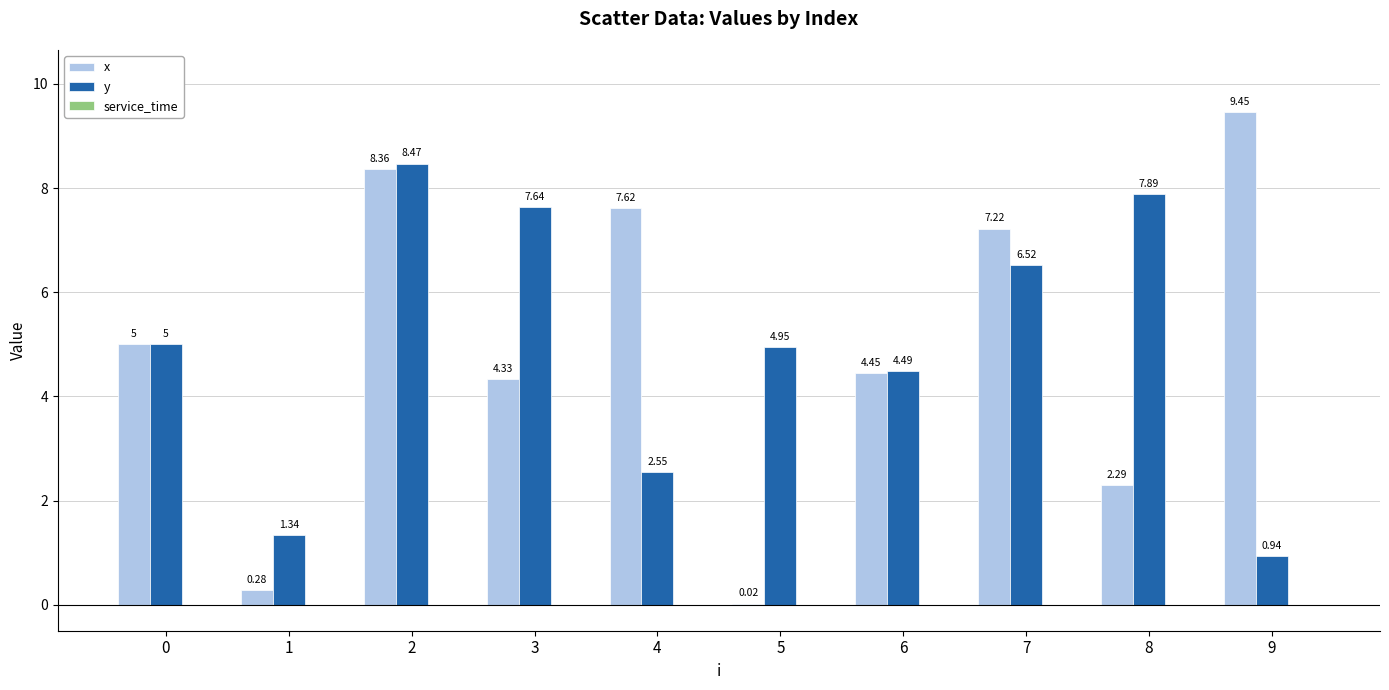

True or false: x has a value of 7.6 at 4.

True